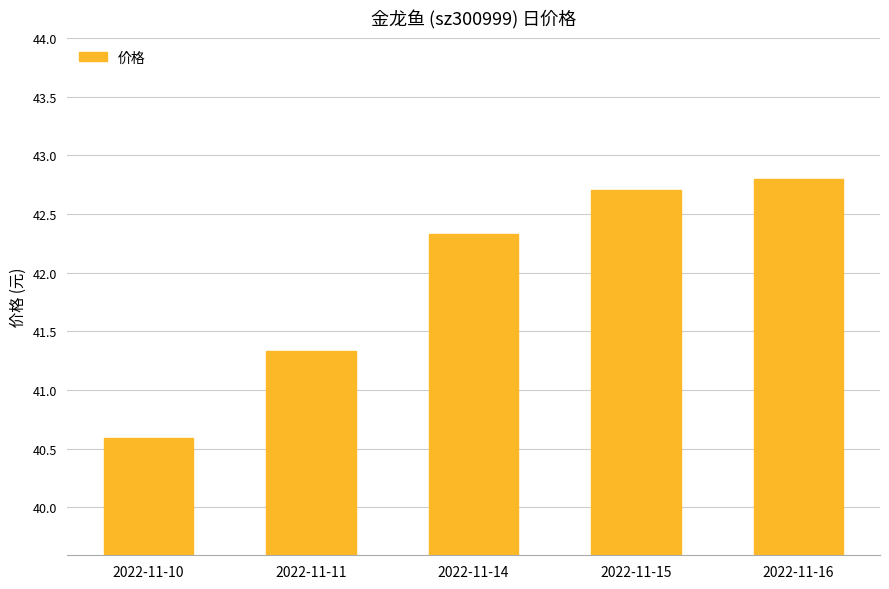

Is it true that the value at 2022-11-10 is 40.6?

True